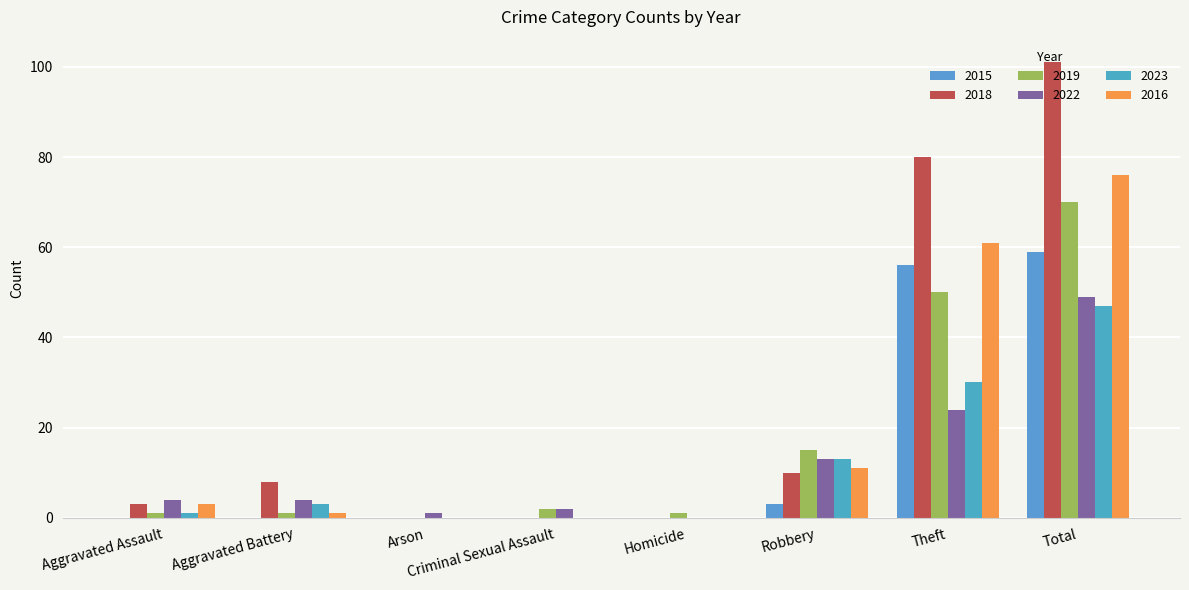

At which label is 2023 closest to 23?

Theft